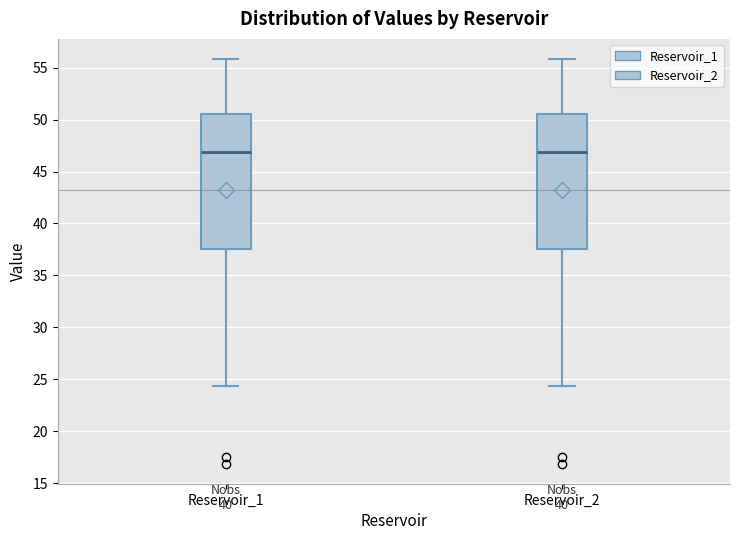

Reading left to right, read every box against the y-axis: the position of its median line, the range the box covers, and the ends of its whiskers. The values are not printed on the chart, so give them approximately, as read against the axis.

Reservoir_1: median 47.0, box 37.5 to 50.5, whiskers 24.5 to 56.0
Reservoir_2: median 47.0, box 37.5 to 50.5, whiskers 24.5 to 56.0